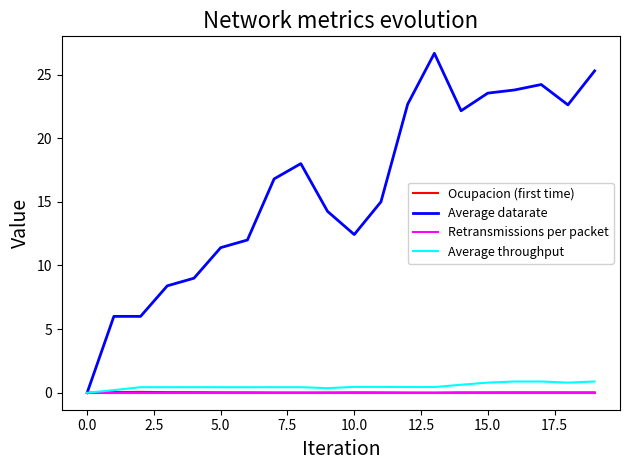

Which series has the largest total across all categories?

Average datarate